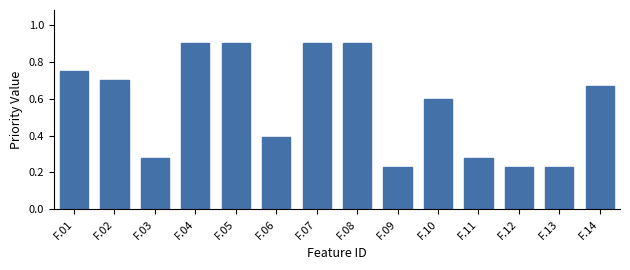

How many values are between 0 and 1?

14